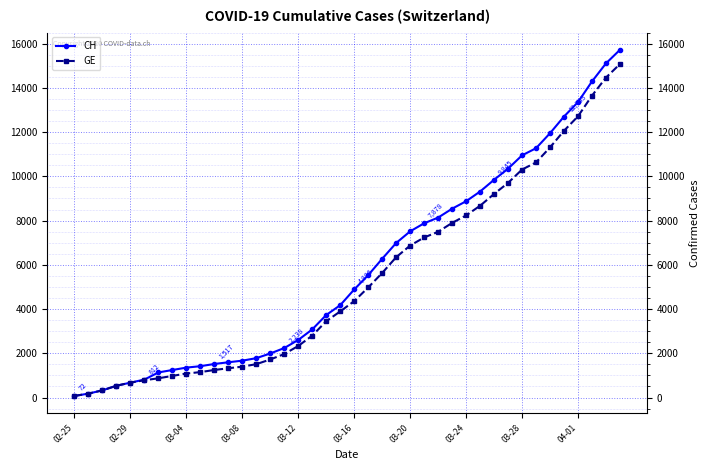

Which series has the largest range (max minus min)?

CH